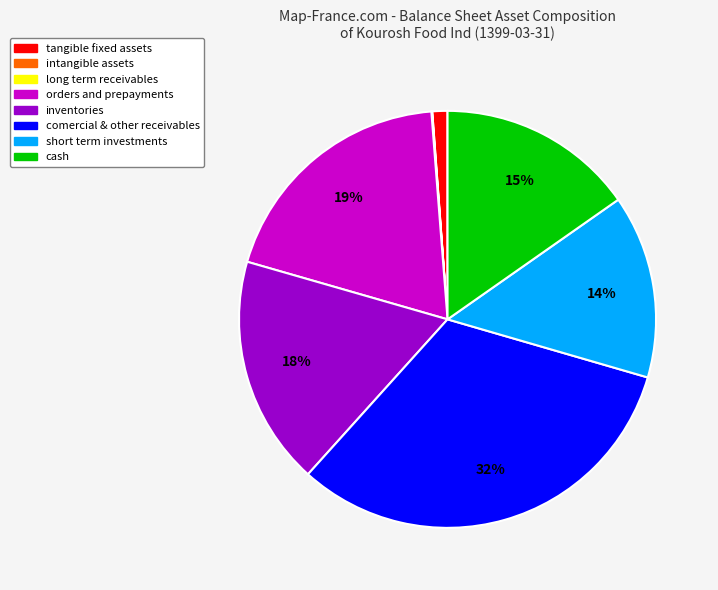

To the nearest percent, what is the difference between the largest and smallest slice percentages?

32%